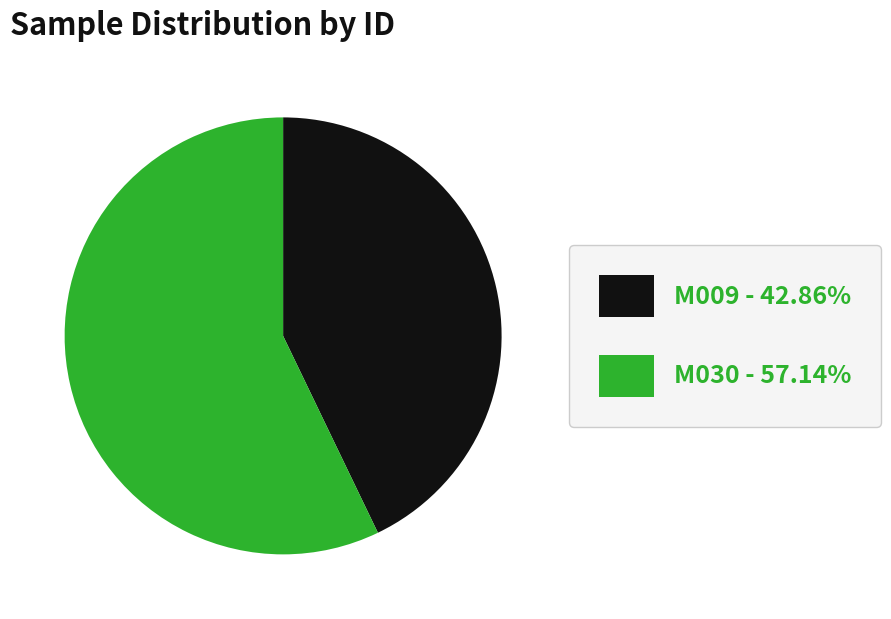

Which category has the smallest portion of the pie?

M009